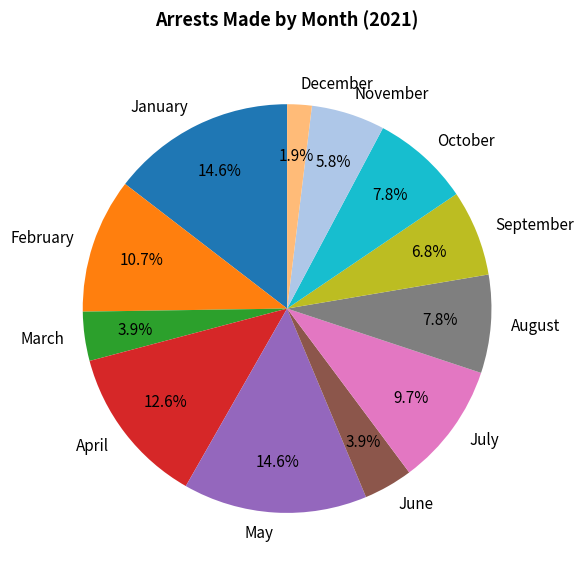

To the nearest percent, what portion does September represent?

7%